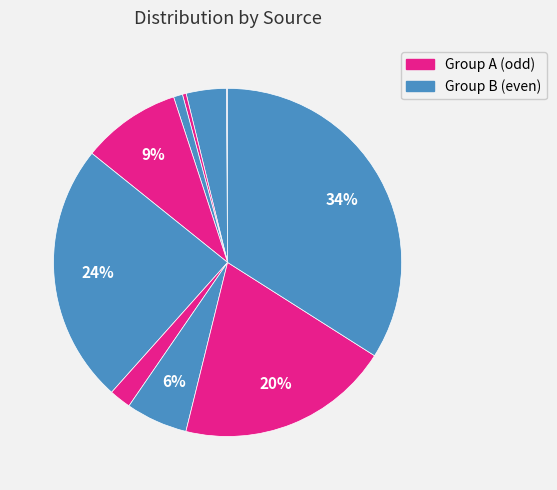

Count the number of slices in the pie.

10